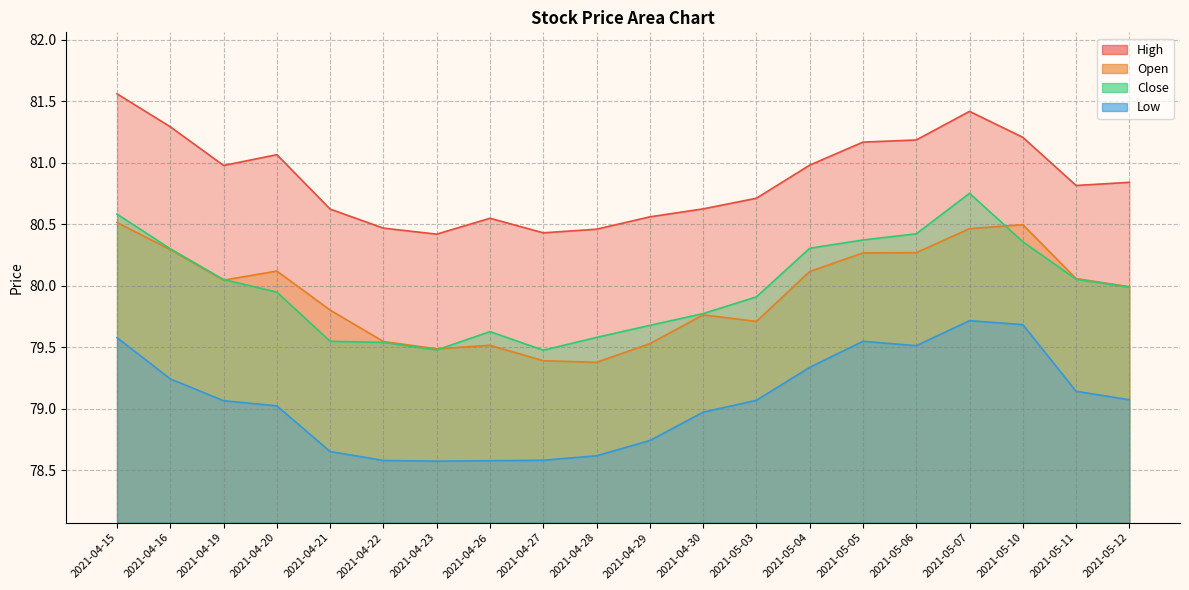

Does the chart have visible grid lines?

Yes